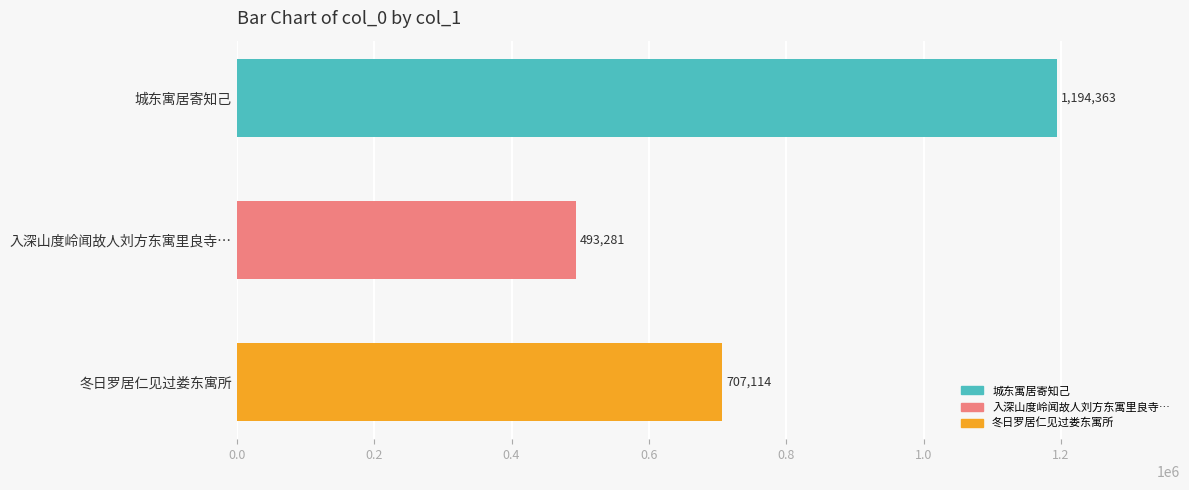

What is the greatest value displayed?

1194363